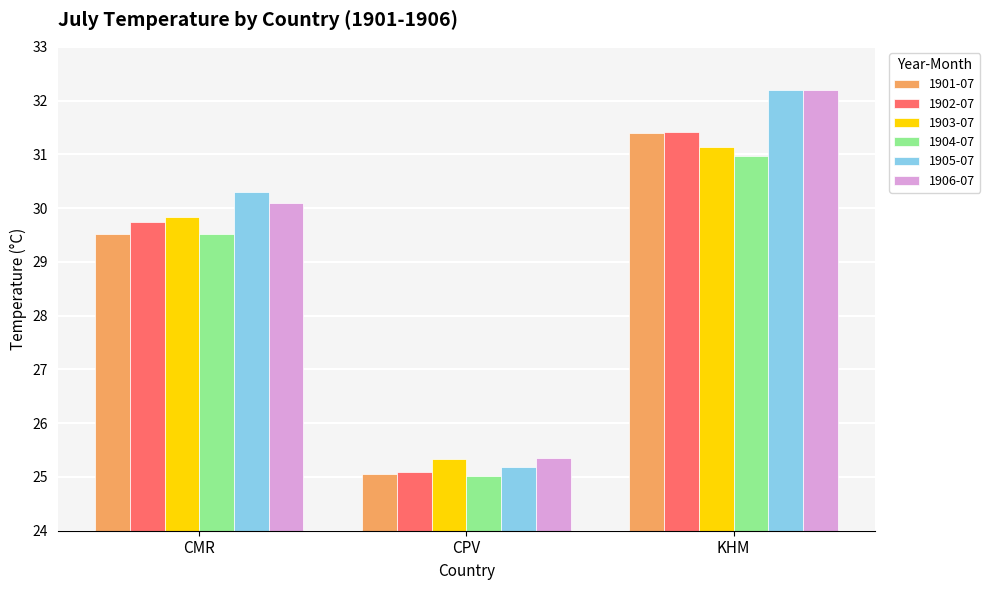

Which series has the widest spread of values?

1905-07